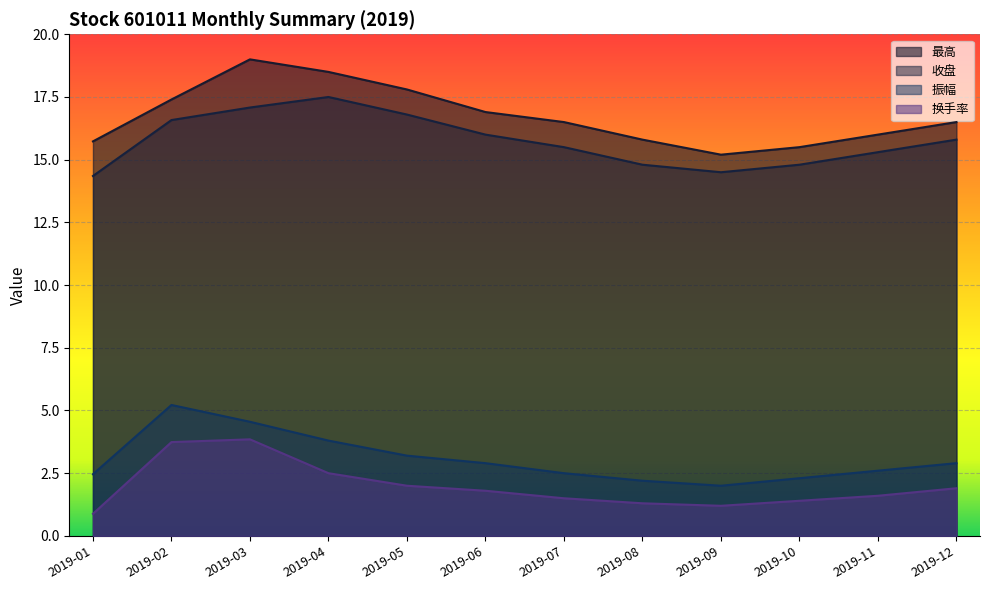

List the labels in order of 振幅 value, largest first.

2019-02, 2019-03, 2019-04, 2019-05, 2019-06, 2019-12, 2019-11, 2019-07, 2019-01, 2019-10, 2019-08, 2019-09